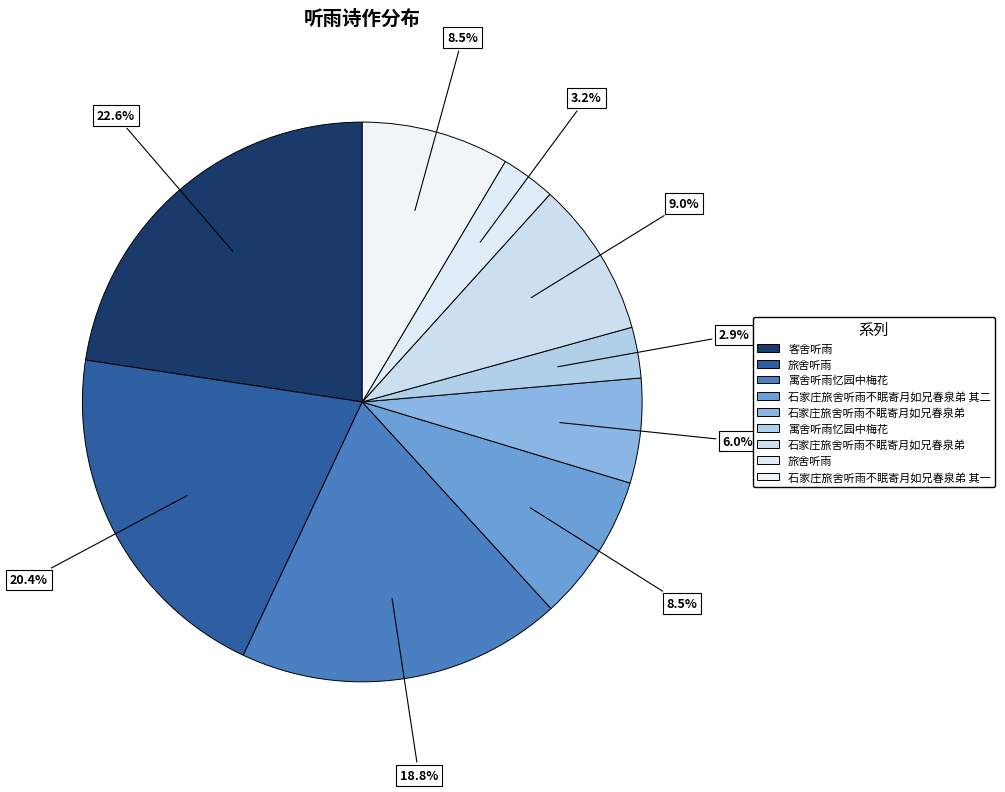

Count the number of slices in the pie.

9